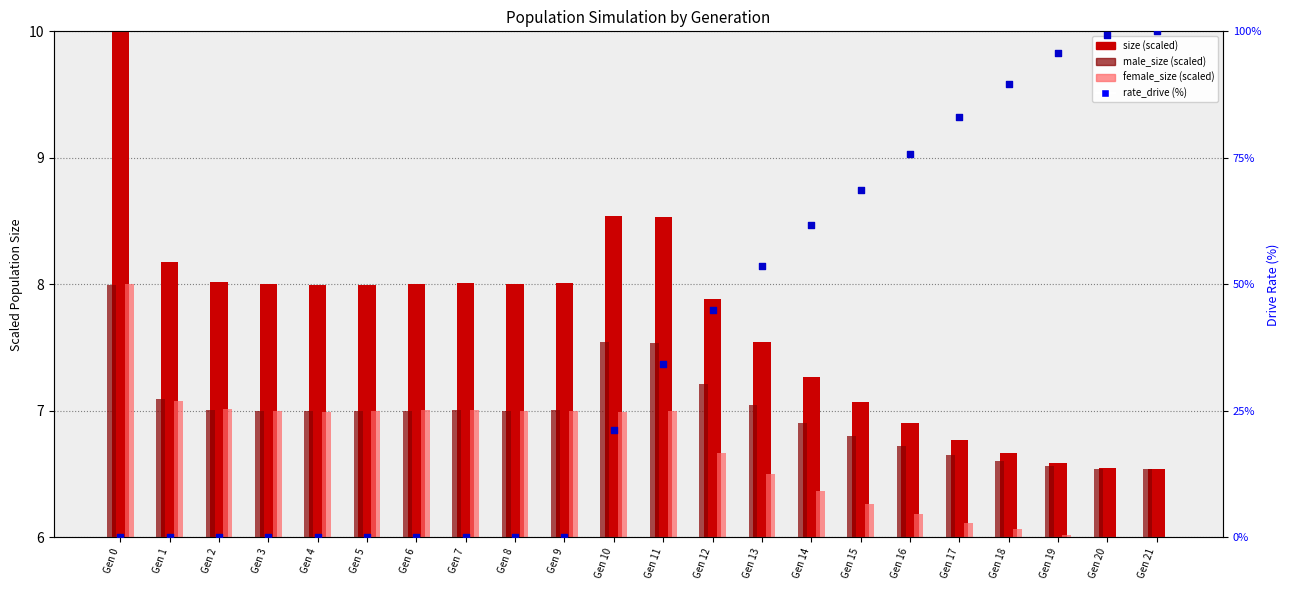

What is the change in value from Gen 3 to Gen 18?

+89.6